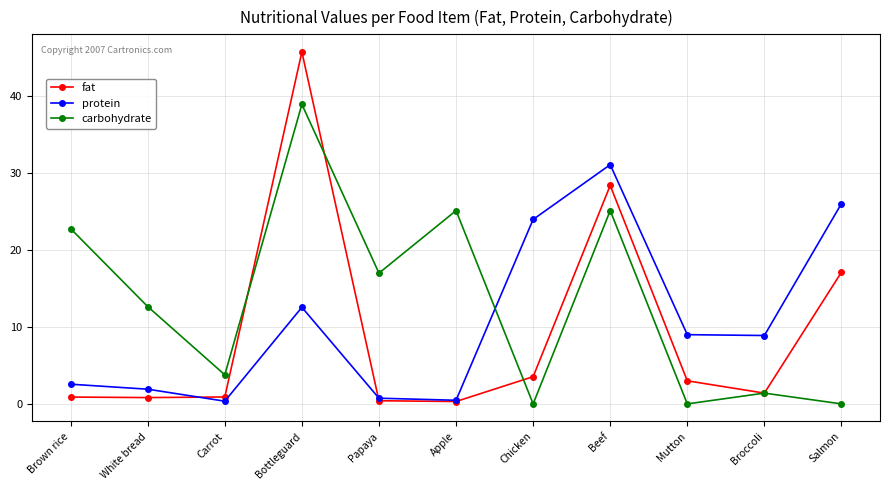

How many times do fat and protein cross each other?

2